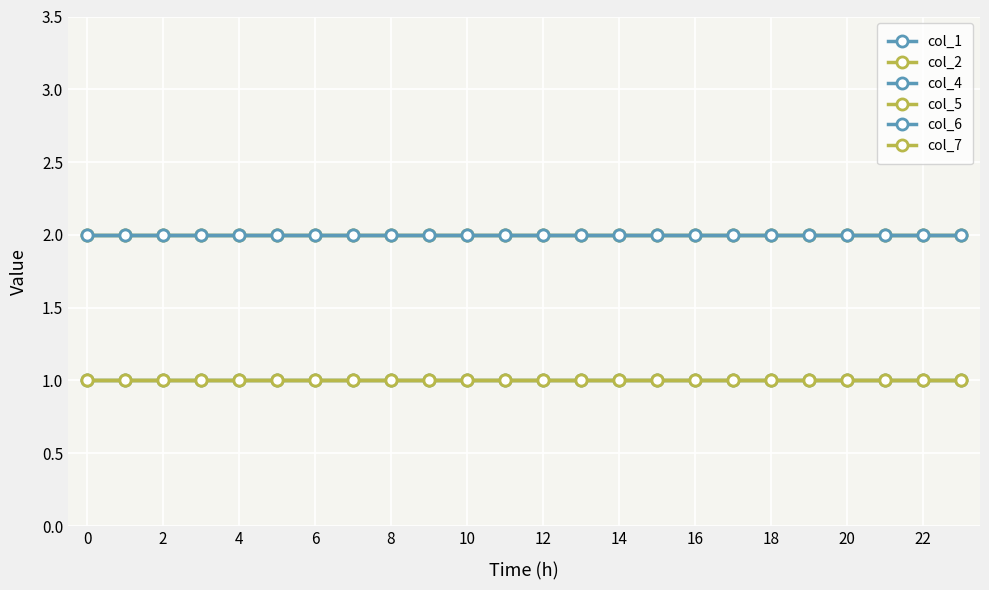

Reading right to left, transcribe all the data shown in this chart.

col_1: 2	2	2	2	2	2	2	2	2	2	2	2	2	2	2	2	2	2	2	2	2	2	2	2
col_2: 2	2	2	2	2	2	2	2	2	2	2	2	2	2	2	2	2	2	2	2	2	2	2	2
col_4: 1	1	1	1	1	1	1	1	1	1	1	1	1	1	1	1	1	1	1	1	1	1	1	1
col_5: 1	1	1	1	1	1	1	1	1	1	1	1	1	1	1	1	1	1	1	1	1	1	1	1
col_6: 2	2	2	2	2	2	2	2	2	2	2	2	2	2	2	2	2	2	2	2	2	2	2	2
col_7: 1	1	1	1	1	1	1	1	1	1	1	1	1	1	1	1	1	1	1	1	1	1	1	1